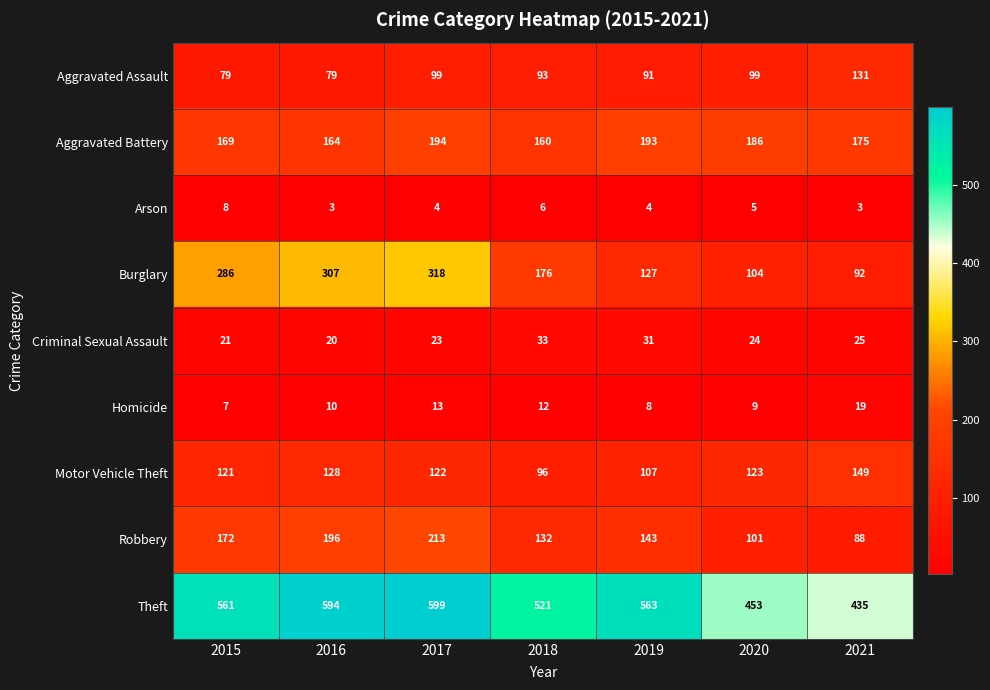

Rank the series by their maximum value, from highest to lowest.

Theft, Burglary, Robbery, Aggravated Battery, Motor Vehicle Theft, Aggravated Assault, Criminal Sexual Assault, Homicide, Arson